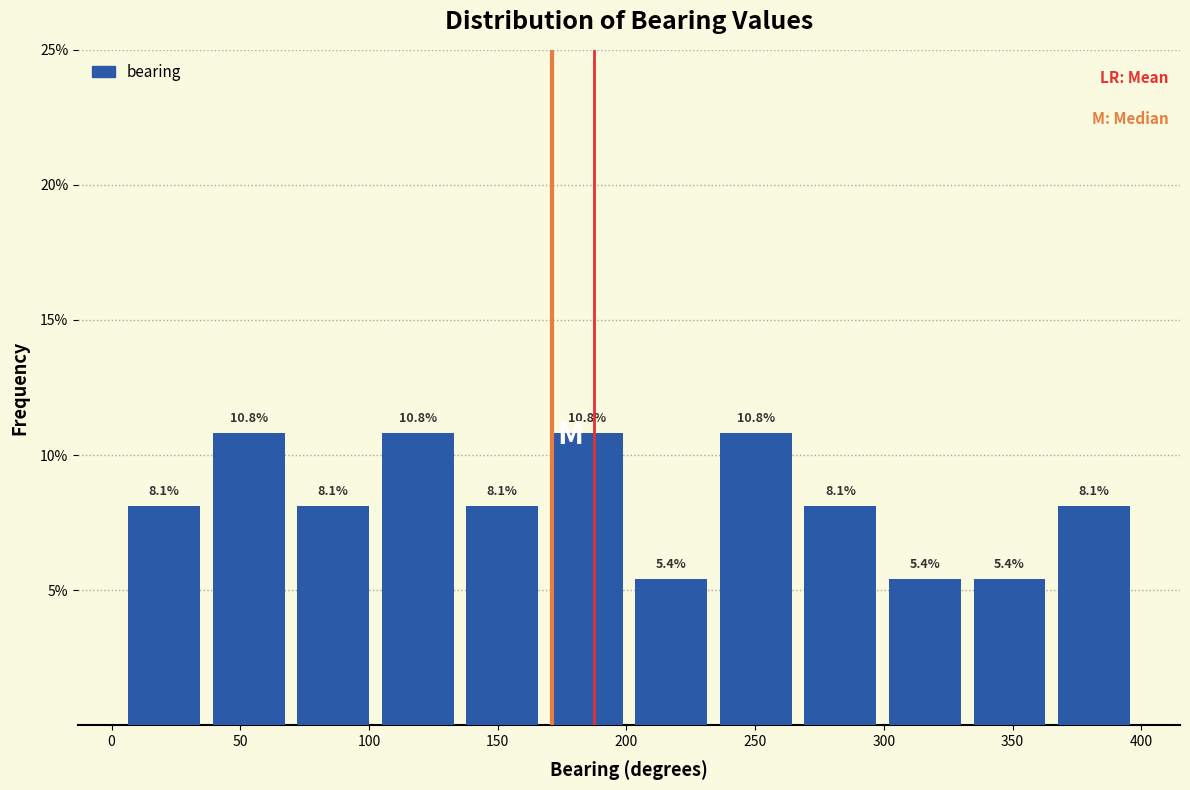

Reading left to right, list every bar in this chart as the range it spans on the x-axis followed by its height. The bar edges are not printed on the chart, so give them approximately, as read against the axis.

5 to 35: 8.1
35 to 70: 10.8
70 to 105: 8.1
105 to 135: 10.8
135 to 170: 8.1
170 to 200: 10.8
200 to 235: 5.4
235 to 265: 10.8
265 to 300: 8.1
300 to 330: 5.4
330 to 365: 5.4
365 to 400: 8.1